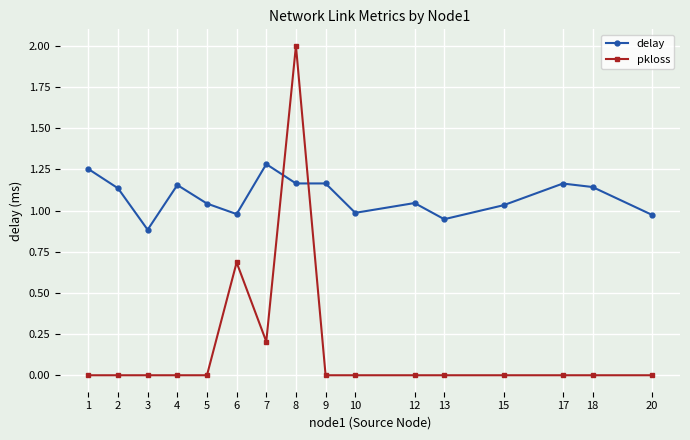

At which category does delay reach its first local peak?

4